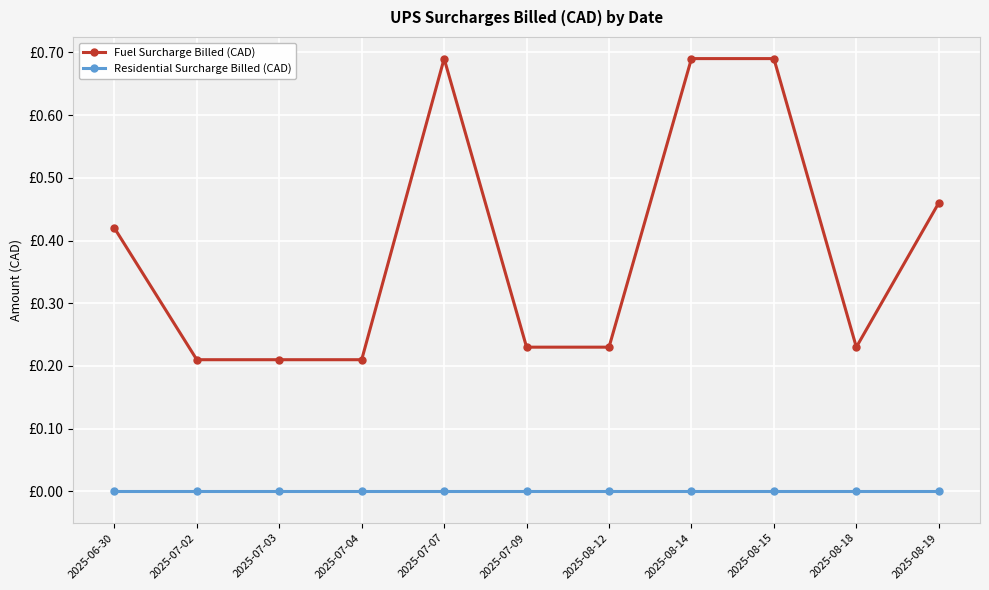

At which category is the sum across all series the highest?

2025-07-07